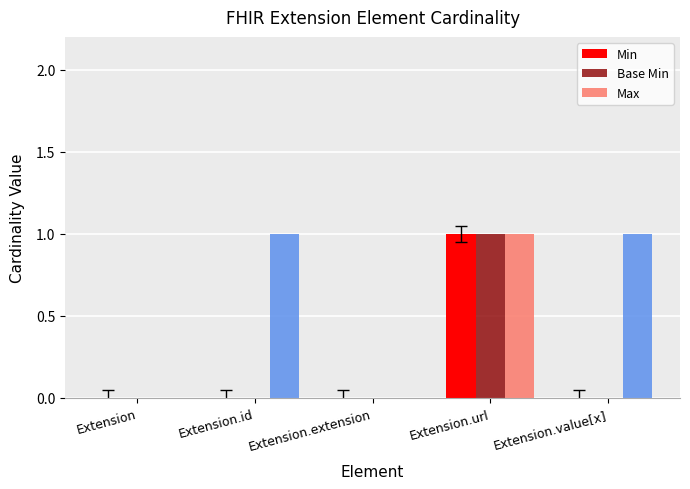

The value of Base Min at Extension.id is 0. True or false?

True